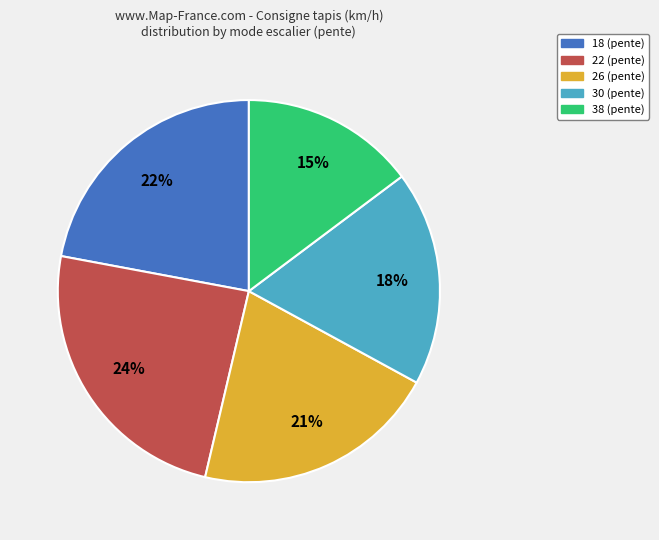

Combined, do 30 (pente) and 38 (pente) account for over 50%?

No